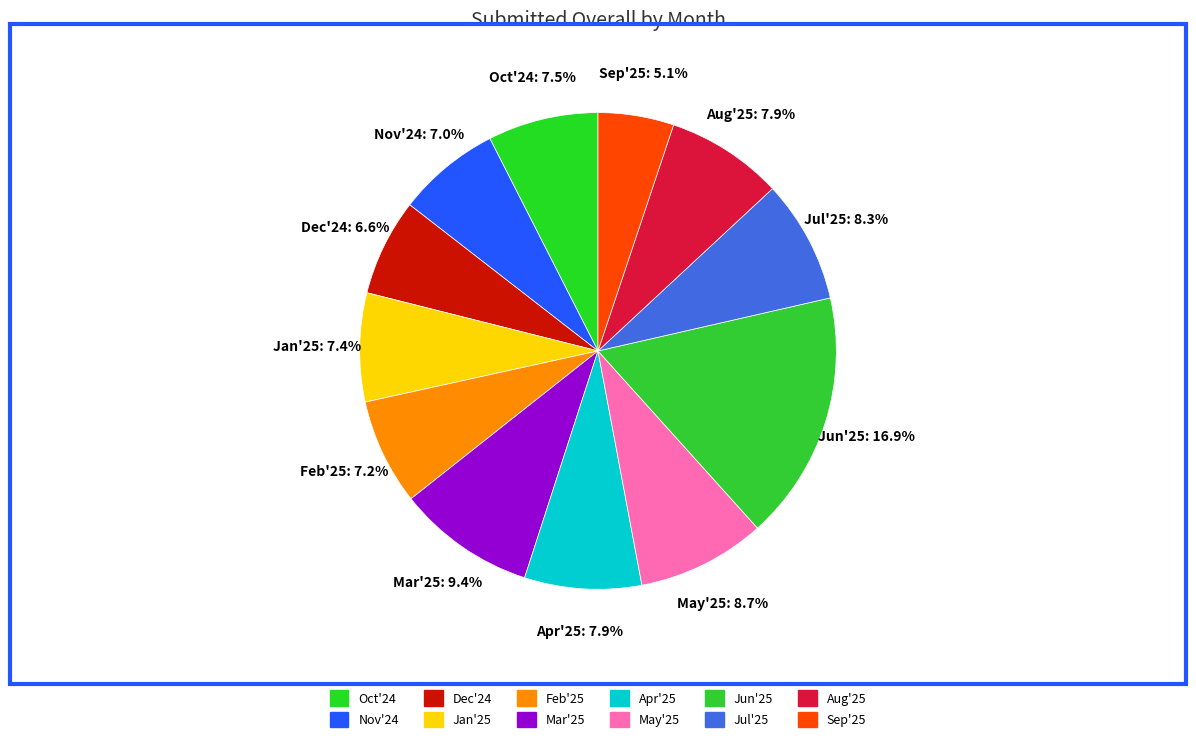

How much of the chart is everything except Jul'25?

91.7%